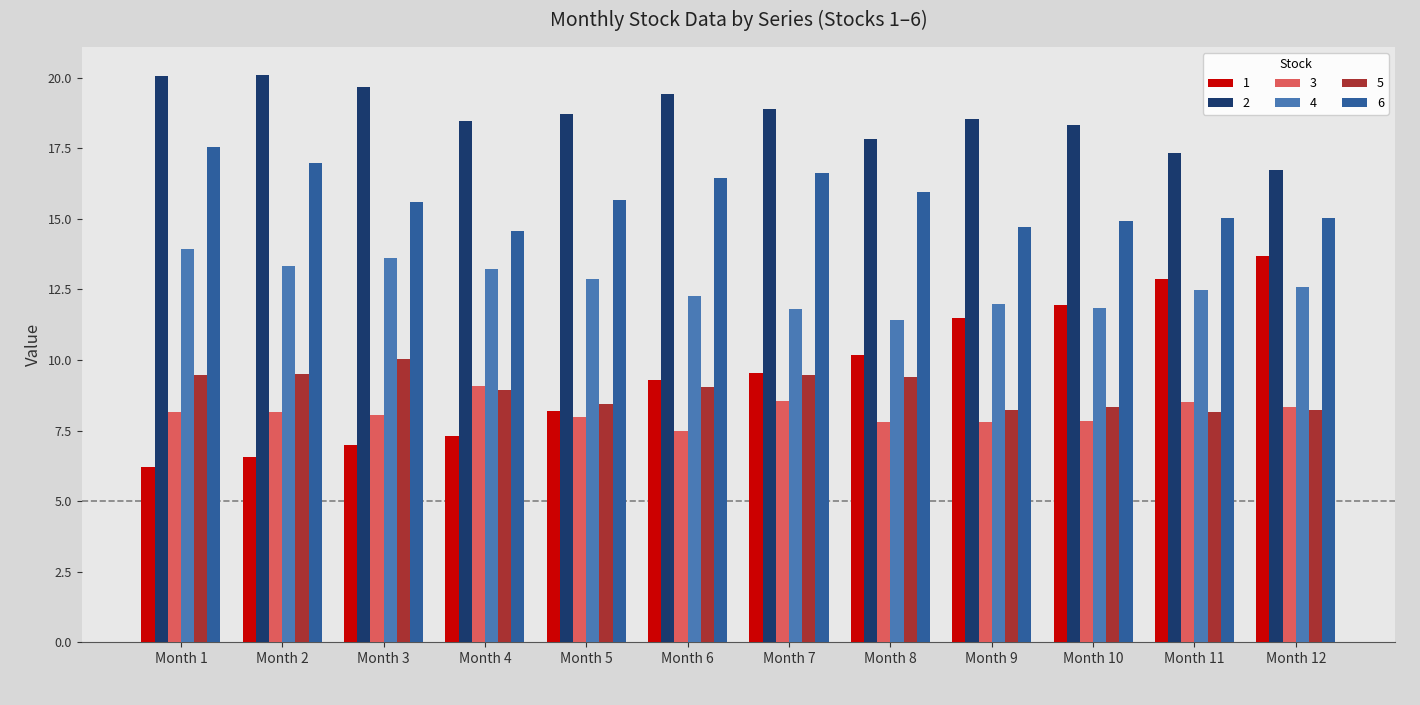

Rank the series by their maximum value, from highest to lowest.

2, 6, 4, 1, 5, 3